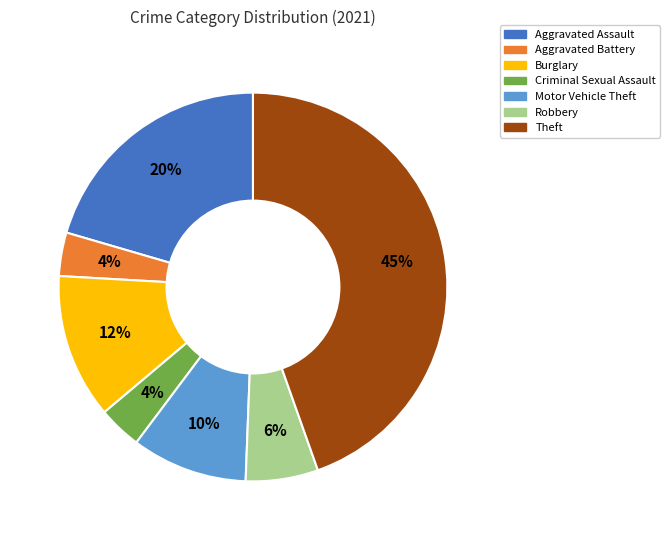

To the nearest percent, what percentage of the pie is Theft?

45%